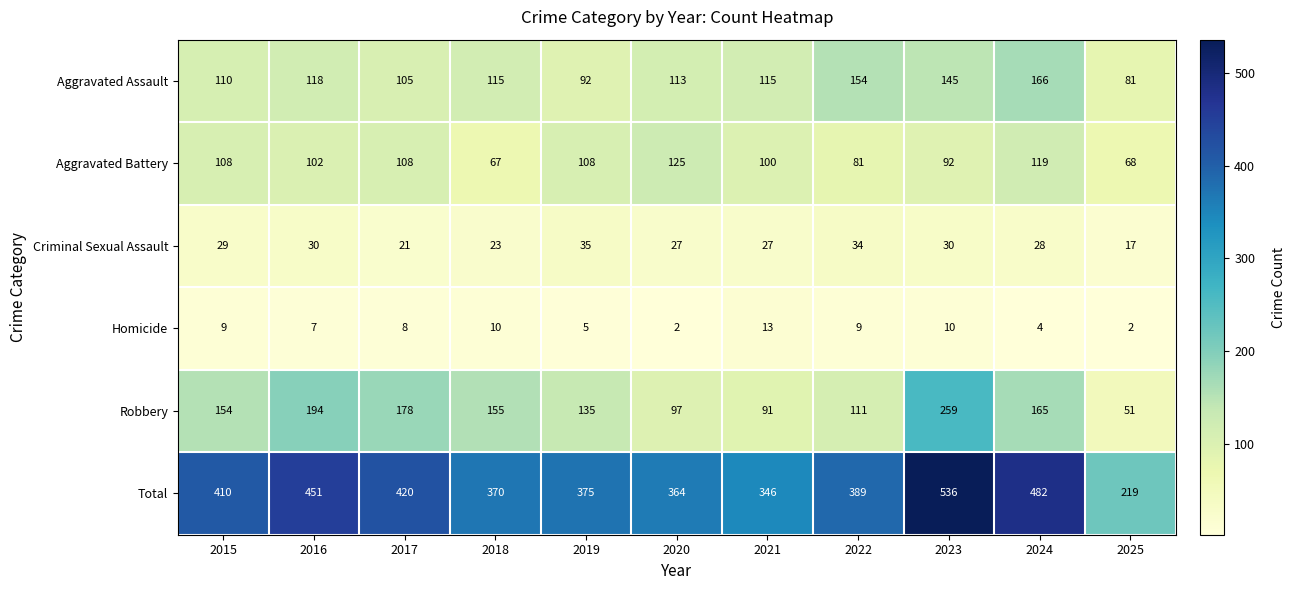

What value does the Total series have at 2024?

482